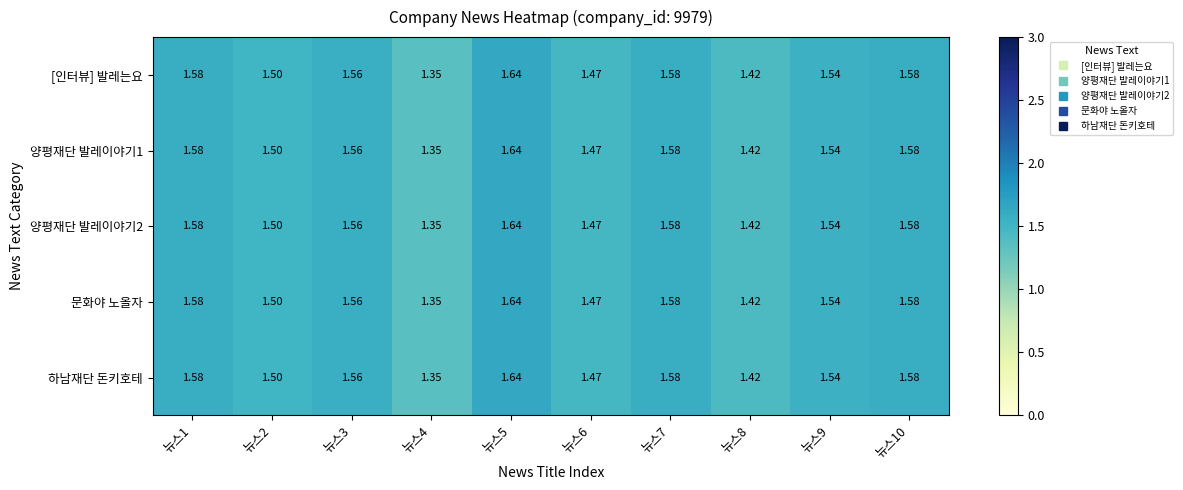

How many categories are shown in the chart?

10